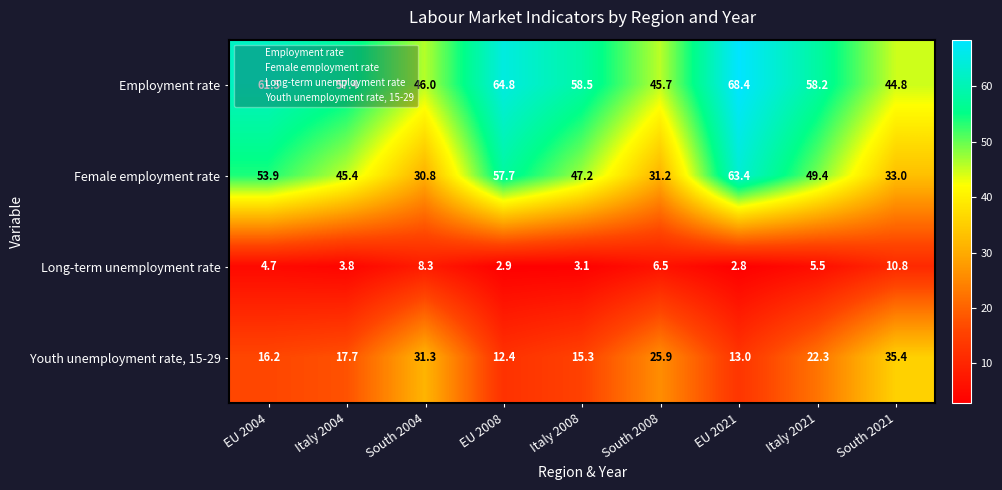

What is the spread (max minus min) of values at EU 2021?

65.6